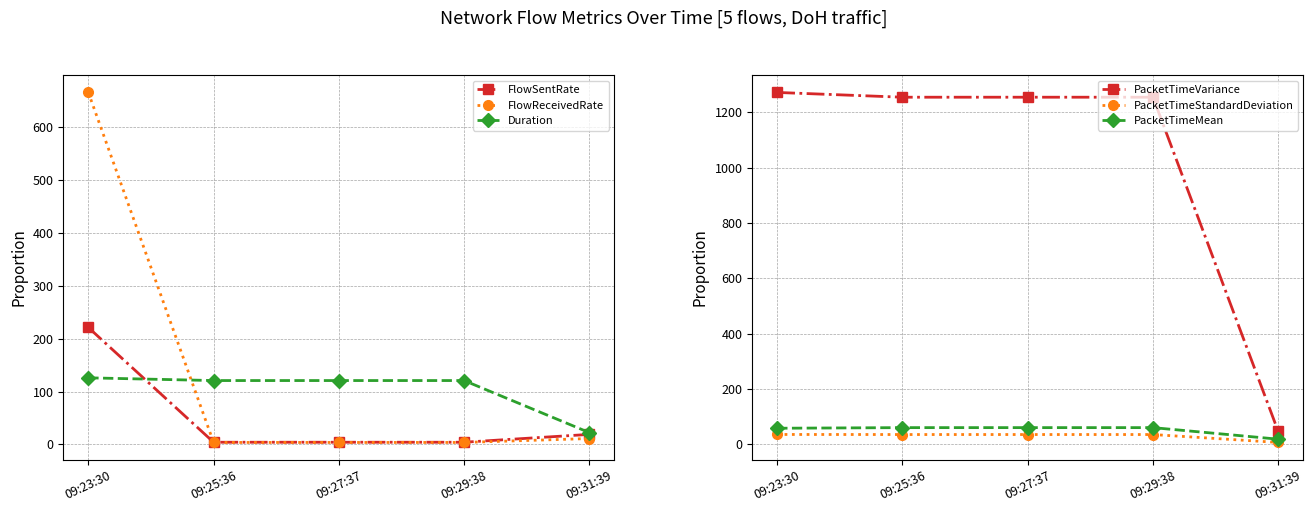

Count the number of categories in the chart.

5